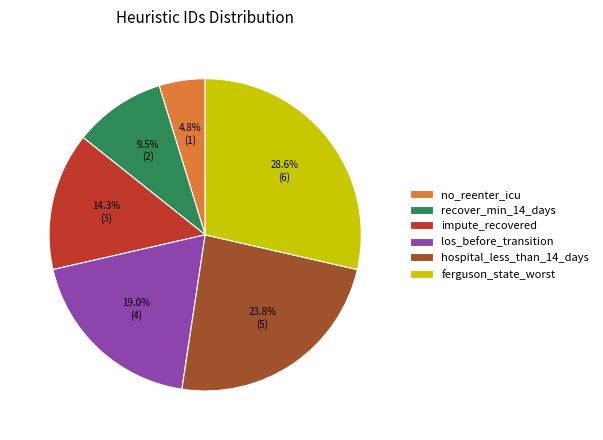

Count the number of slices in the pie.

6